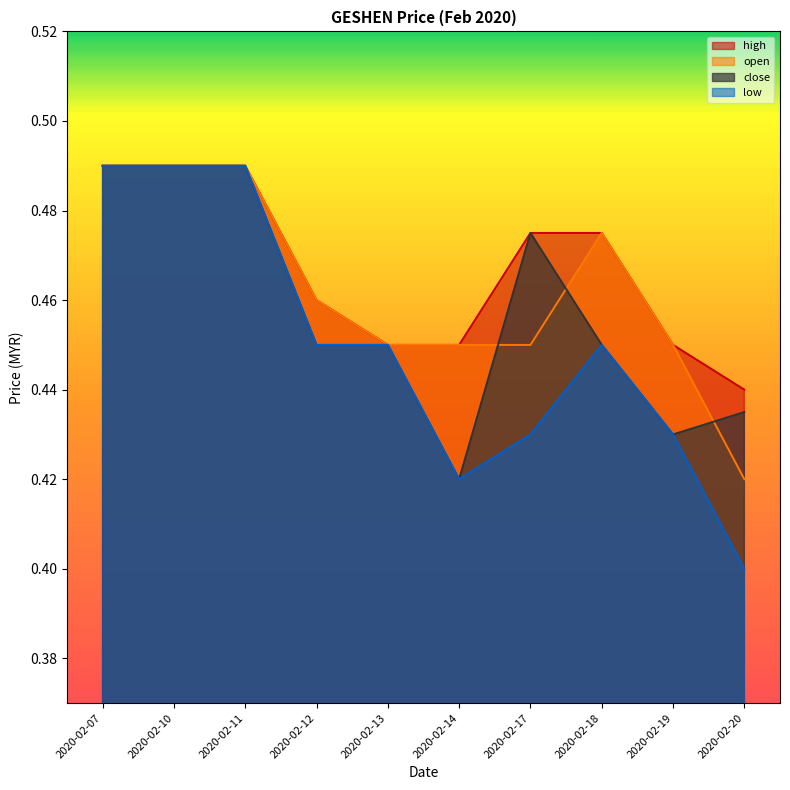

The open series shows 0.6 at 2020-02-20. True or false?

False